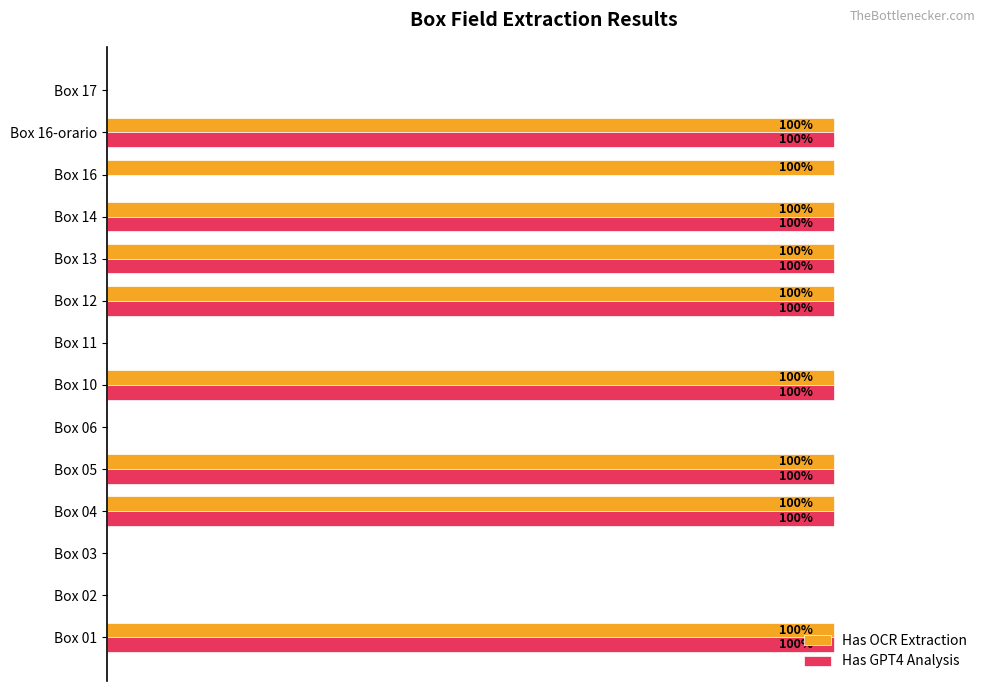

Which series has the largest total across all categories?

Has OCR Extraction